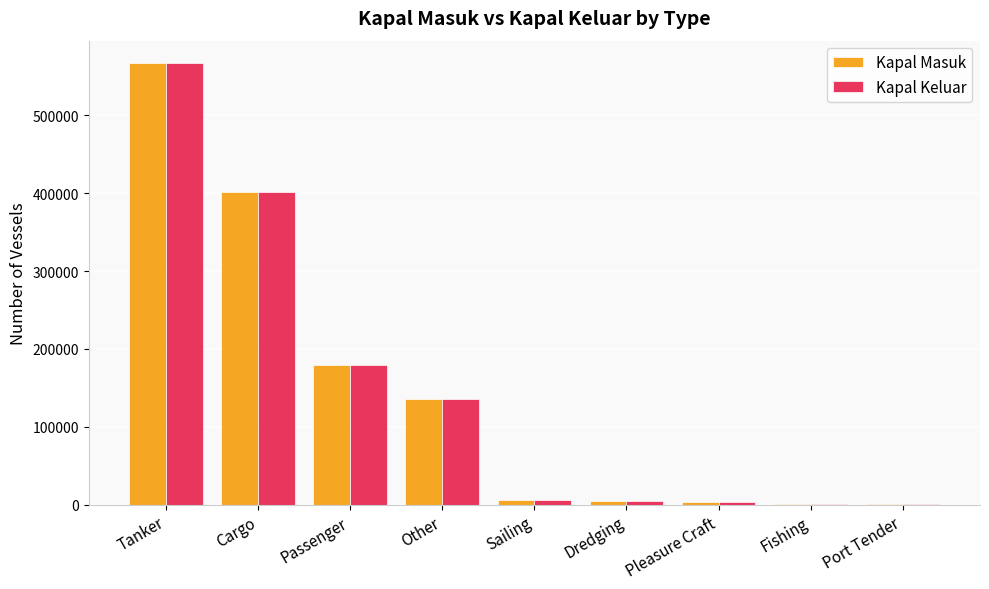

What is the total value across all series at Sailing?

12148